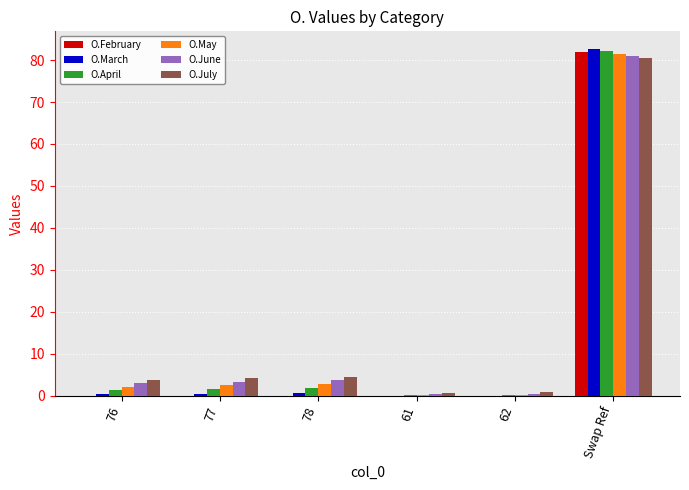

Which series changed the most between 62 and Swap Ref?

O.March